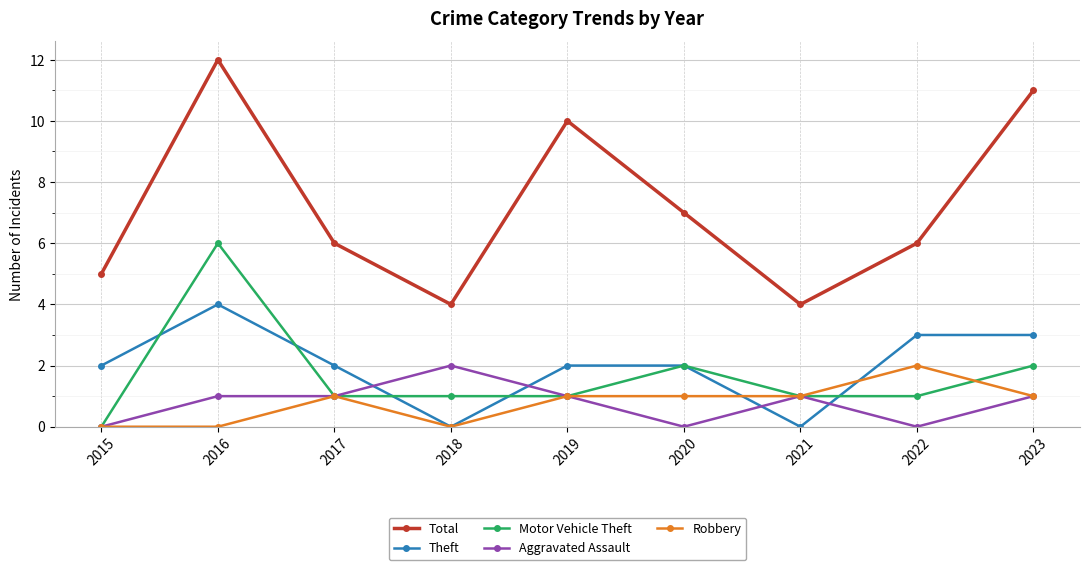

What is the value of the Theft point at the 9th from the left?

3